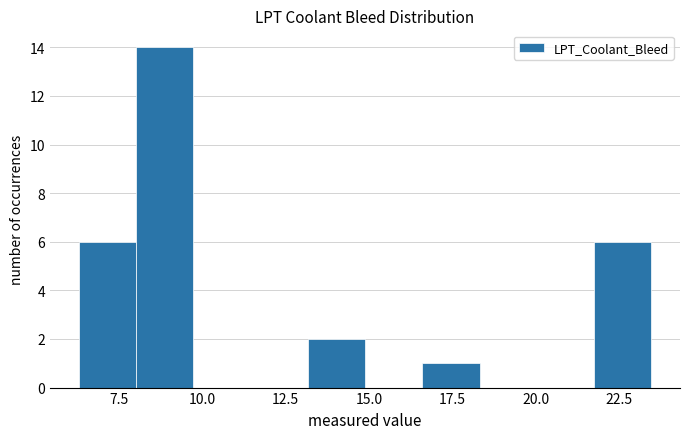

Around what value on the x-axis is the tallest bar? Give the approximate position of its centre, as read against the axis.

9.0